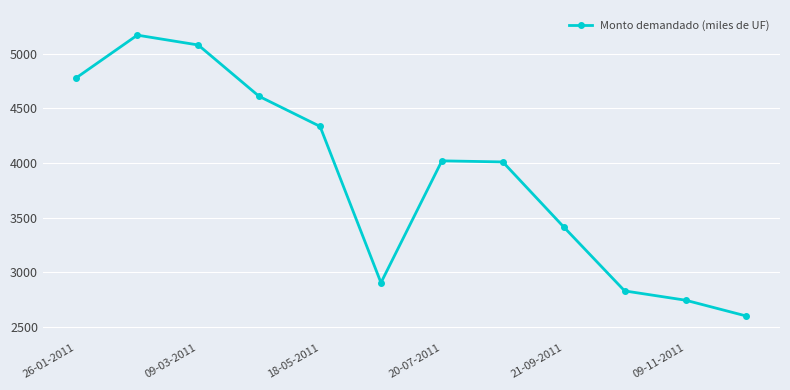

What is the difference between the second highest and second lowest values?

2335